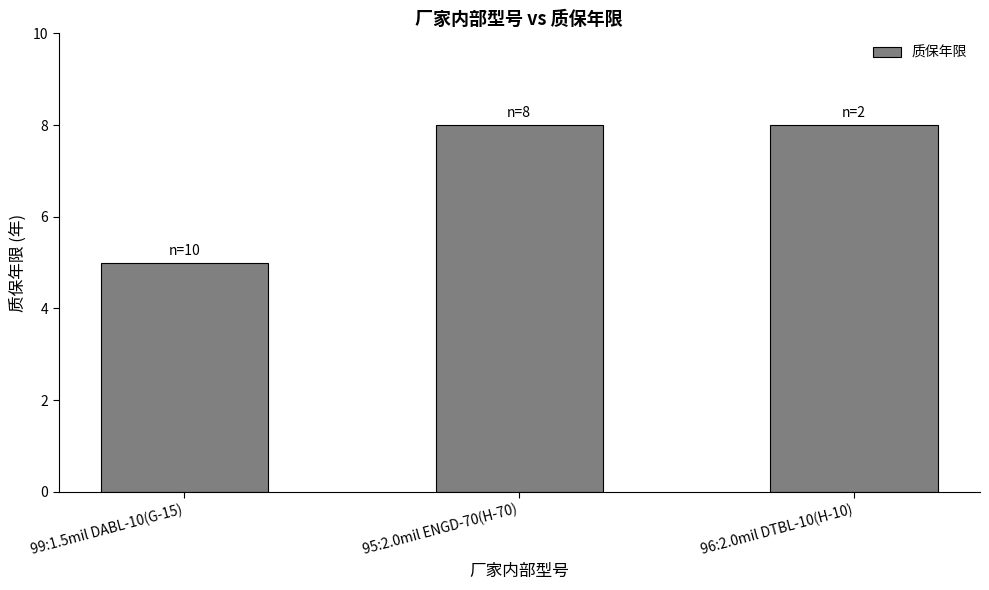

Approximately how many times larger is the value at 99:1.5mil DABL-10(G-15) compared to 95:2.0mil ENGD-70(H-70)?

0.6